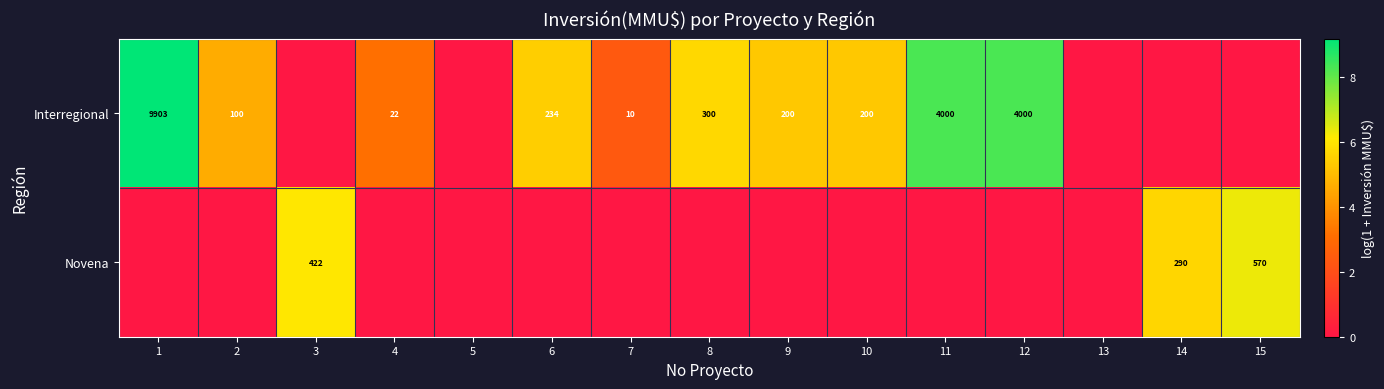

Is it true that Interregional equals 200 at 9?

True